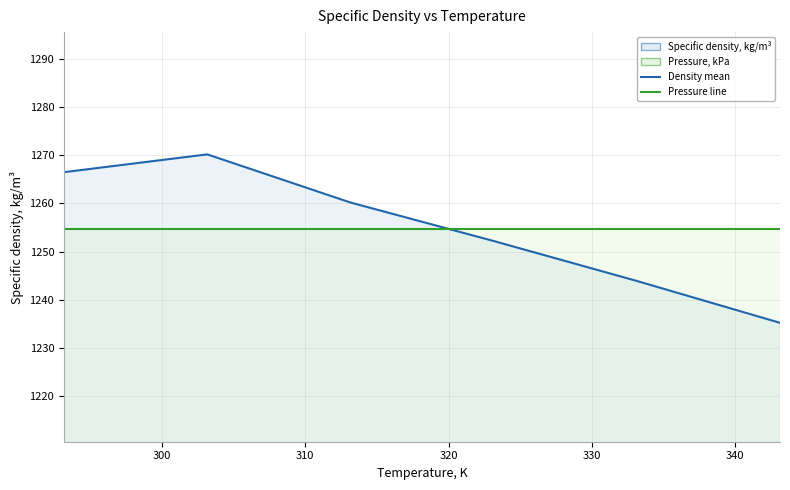

Where is the data nearest to the value 1252?

323.15